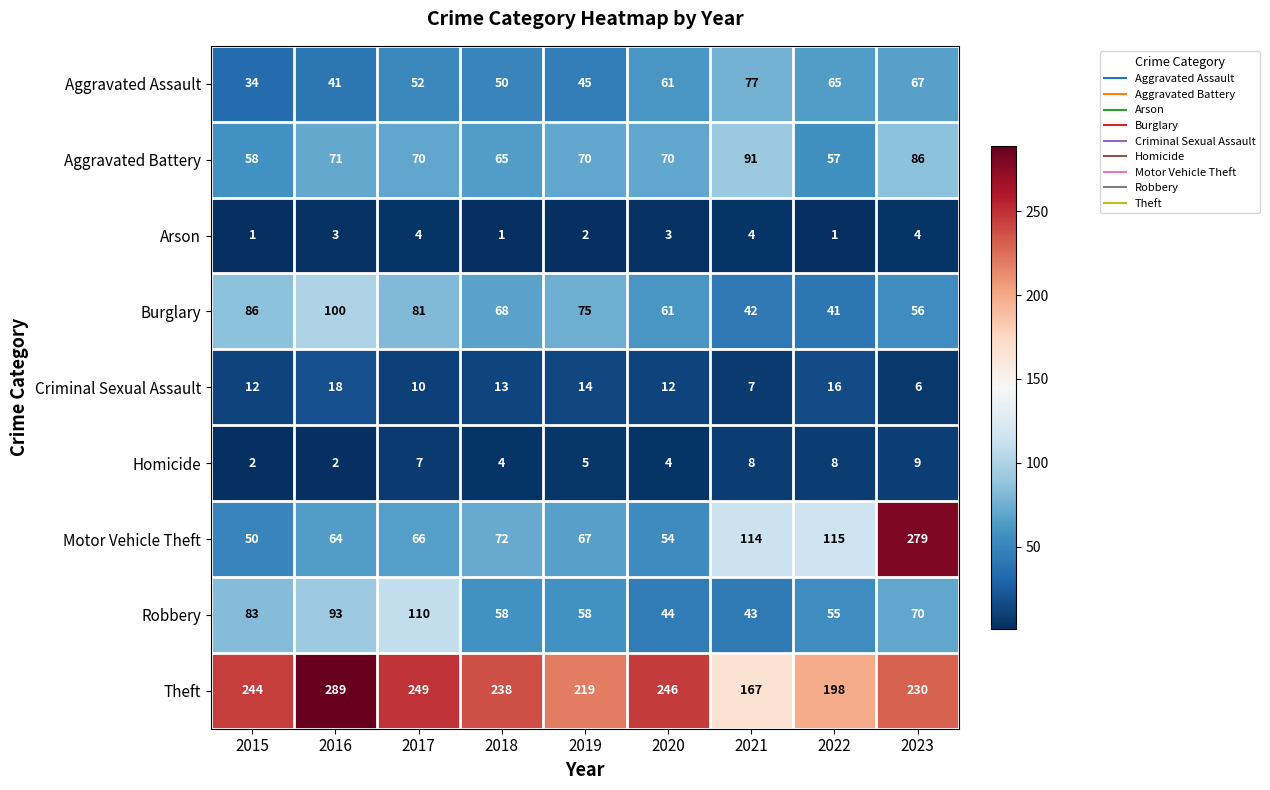

What is the average value of the Burglary series?

68